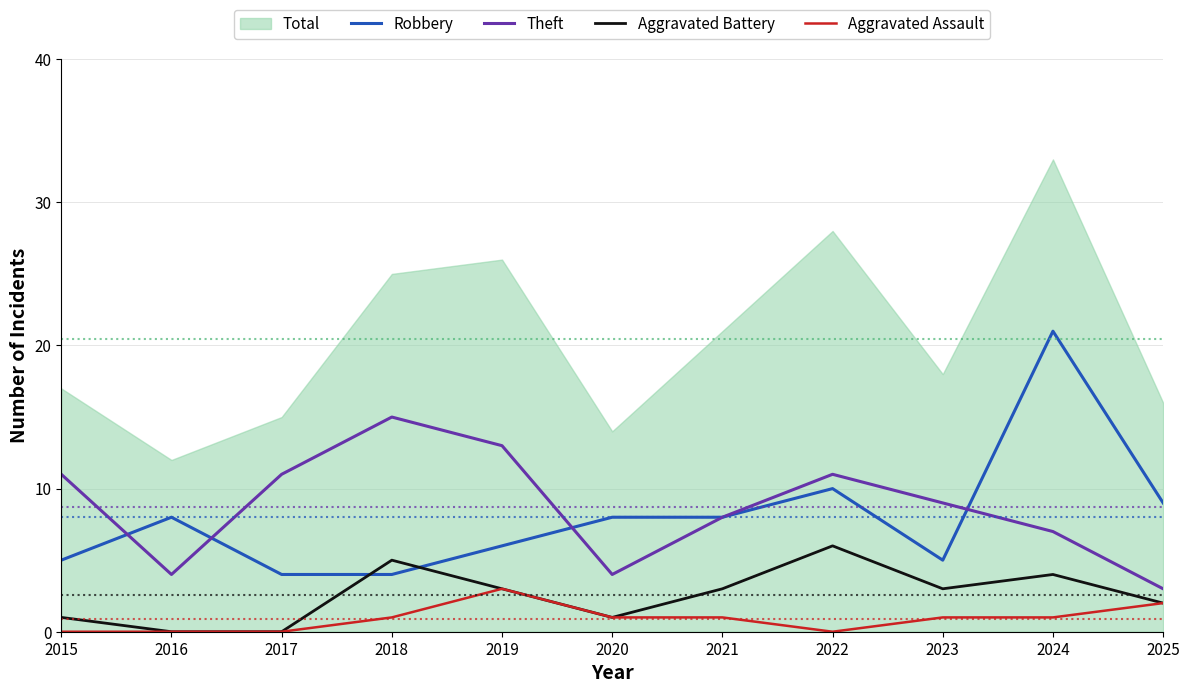

Rank the series by their maximum value, from lowest to highest.

Aggravated Assault, Aggravated Battery, Theft, Robbery